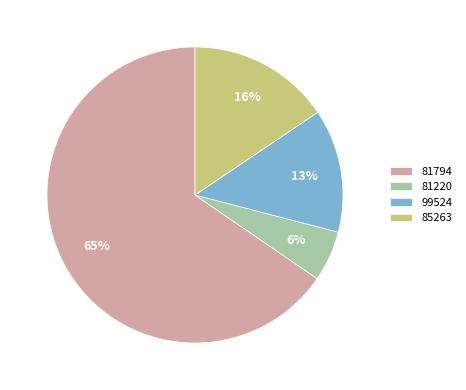

What percentage is the 81794 slice, to the nearest percent?

65%